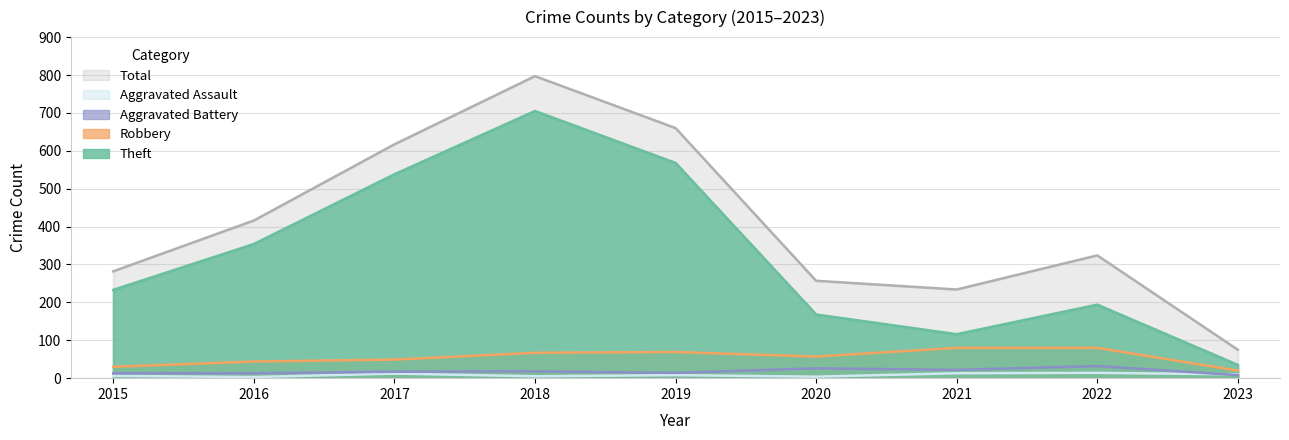

In Aggravated Assault, how many points are higher than both neighbors (excluding endpoints)?

3